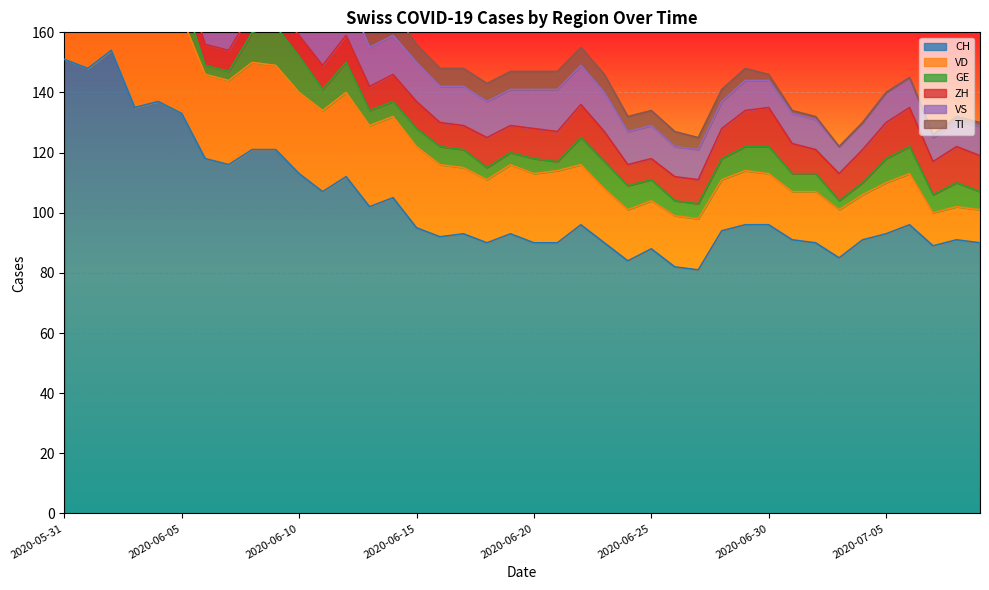

True or false: VS and GE intersect in this chart.

False